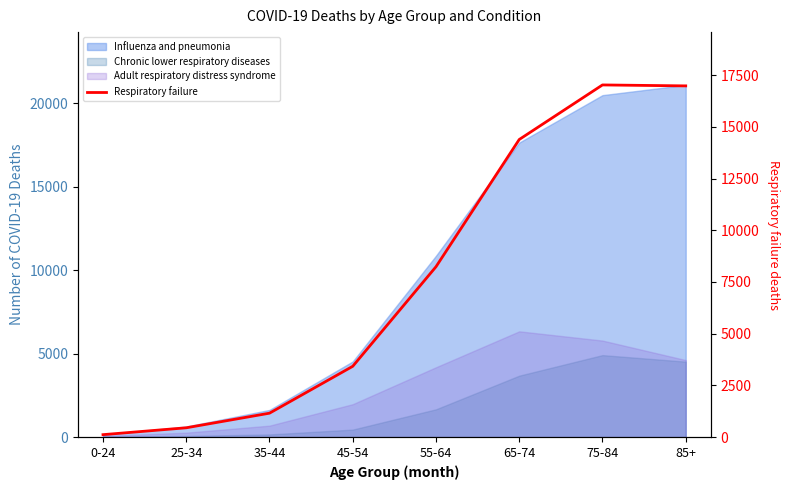

Where is the first local maximum?

75-84